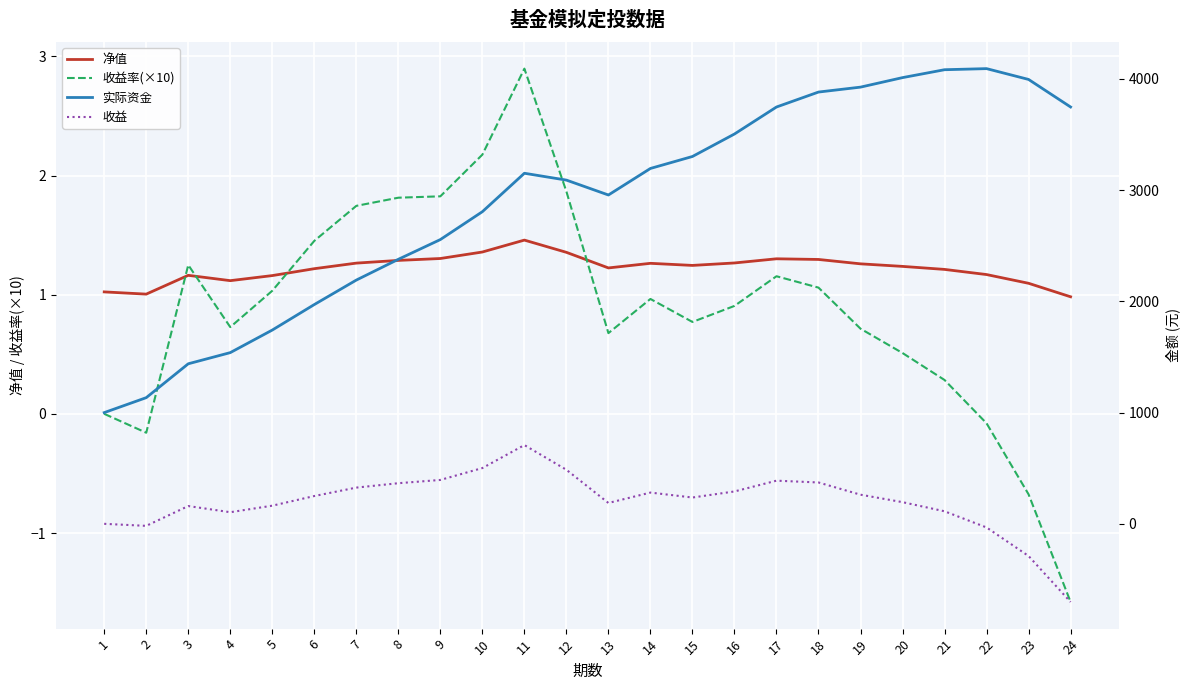

True or false: 收益 has a value of 261.9 at 19.

True